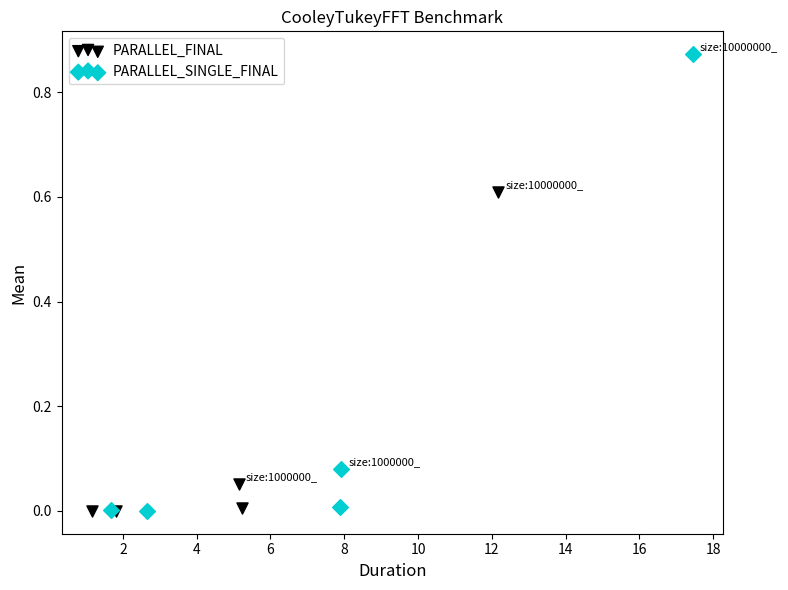

What are all the series names shown in the legend?

PARALLEL_FINAL, PARALLEL_SINGLE_FINAL